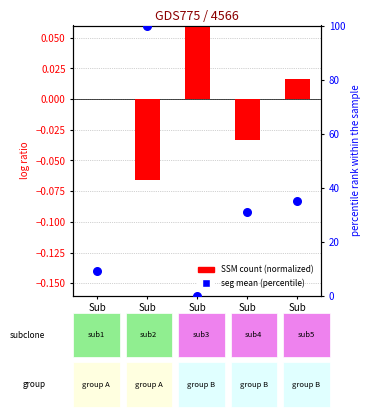

Is the value of seg mean (percentile) at Sub
4 greater than the value of SSM count (normalized) at Sub
1?

Yes